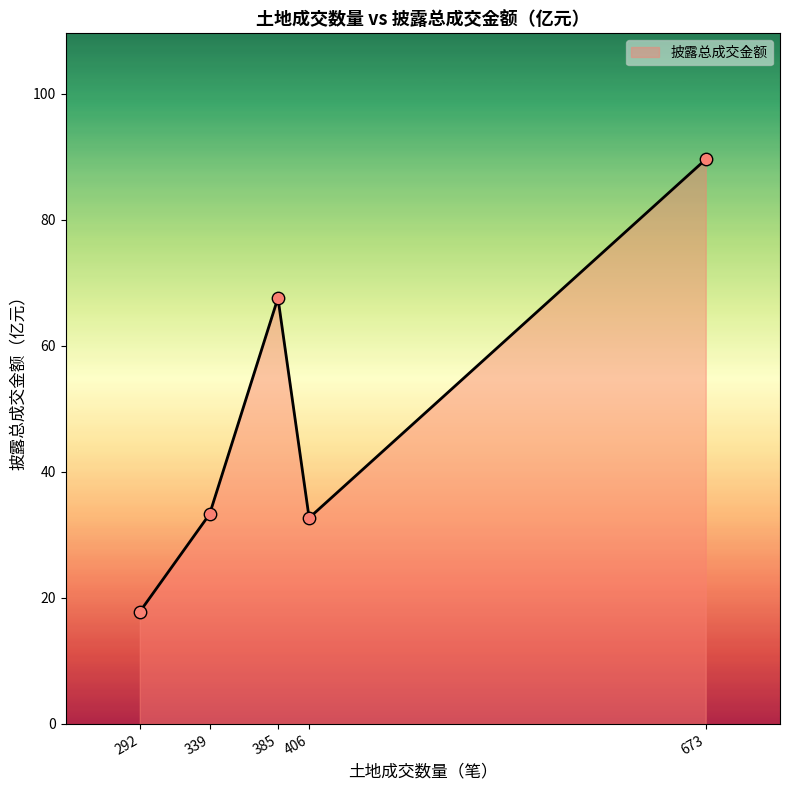

Approximately how many times larger is the value at 339 compared to 292?

1.9